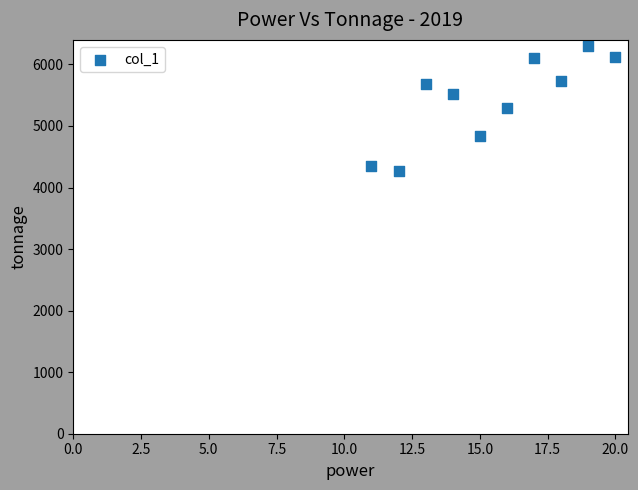

What is the average X value?

15.5